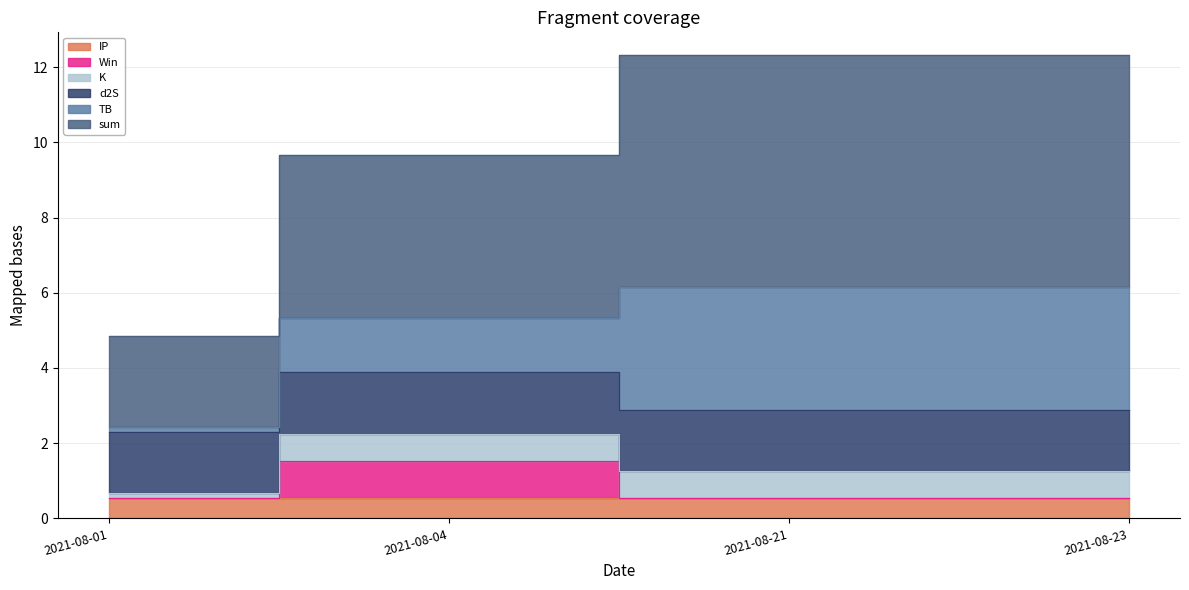

Between 2021-08-04 and 2021-08-23, which series saw the biggest shift?

sum